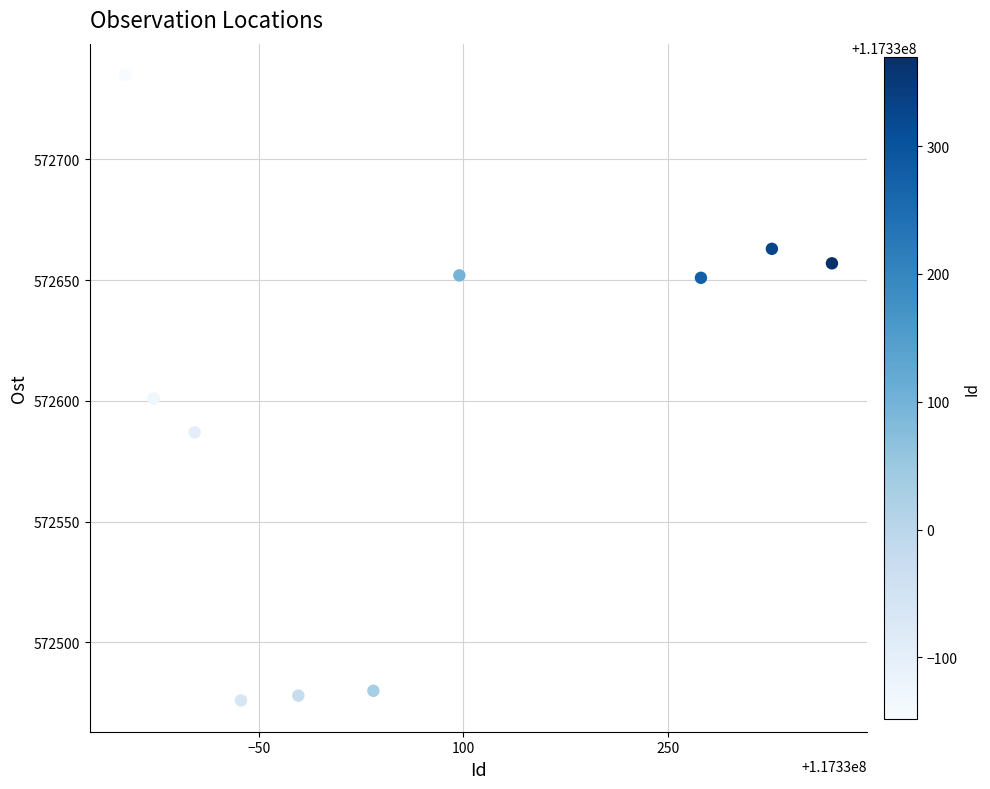

What is the average X value?

117330064